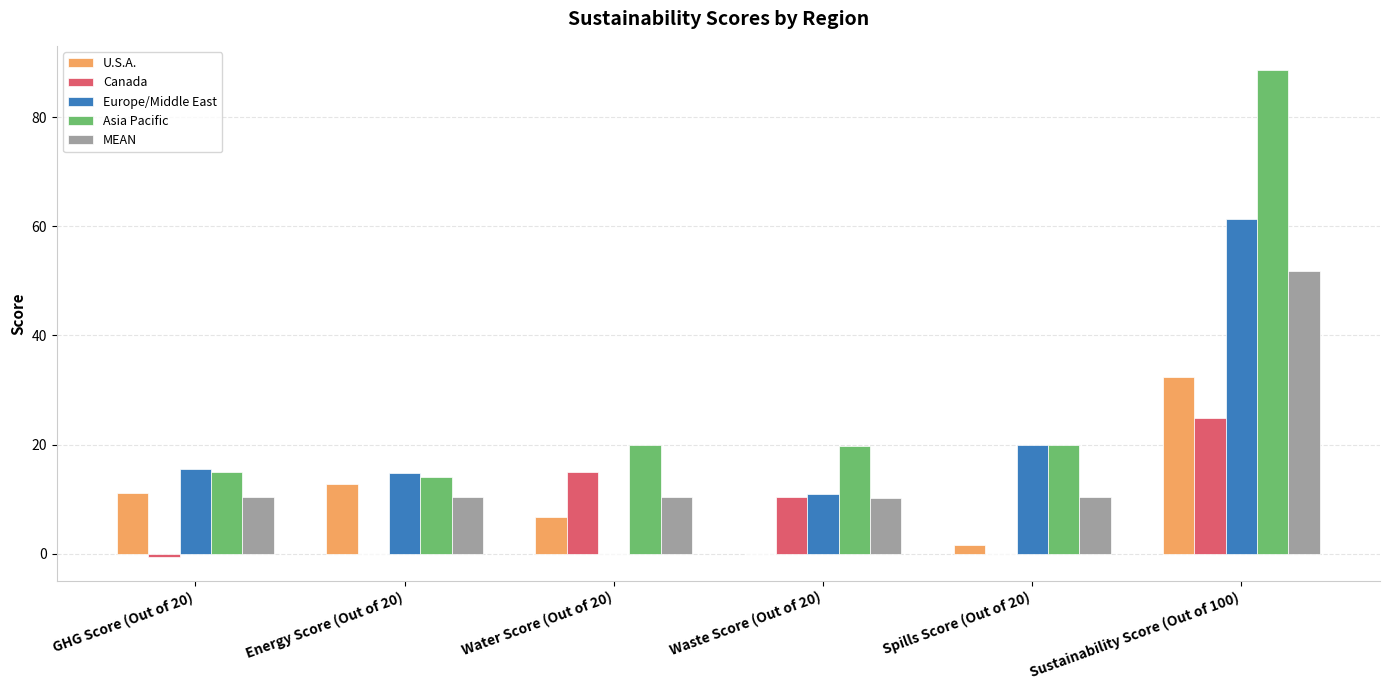

Which label corresponds to the largest value in the chart?

Sustainability Score (Out of 100)